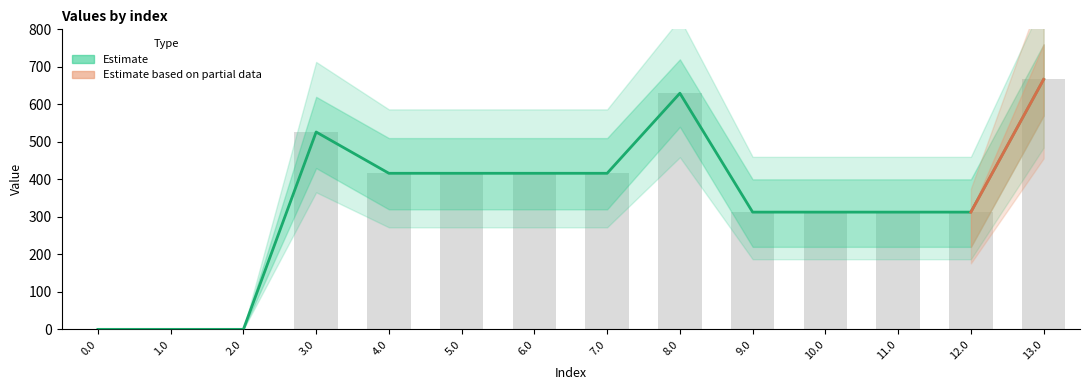

What is the average value of the lower_band series?

264.3